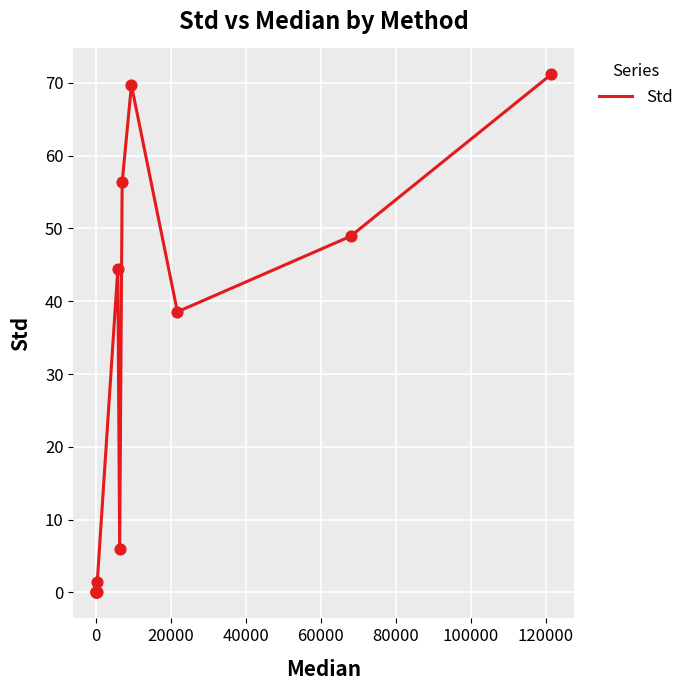

What is the maximum value shown in the chart?

71.2